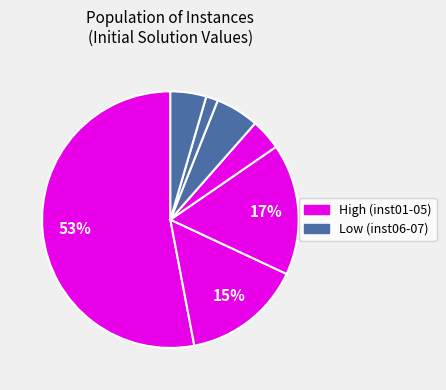

How many slices are in this pie chart?

7